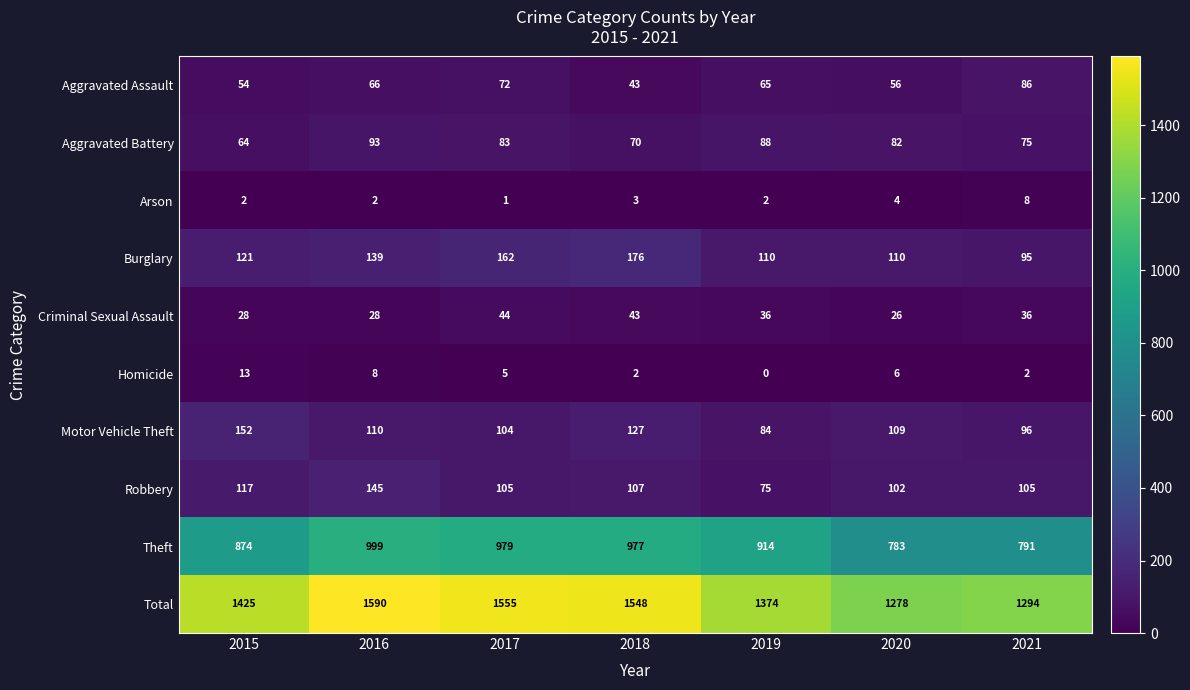

What is the sum of all Aggravated Battery values?

555